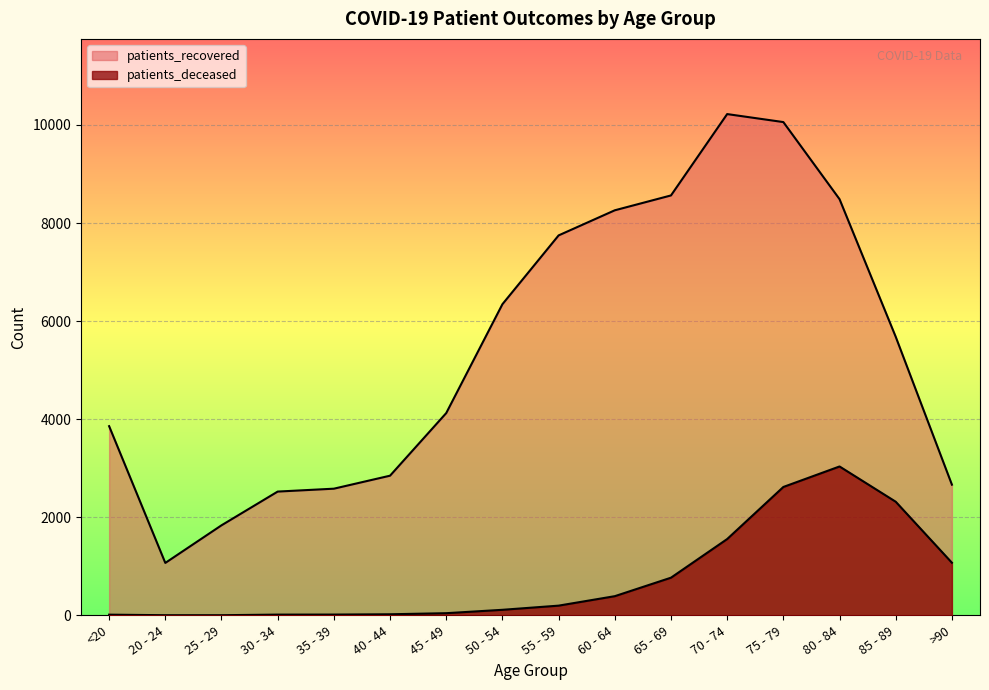

True or false: patients_deceased and patients_recovered intersect in this chart.

False